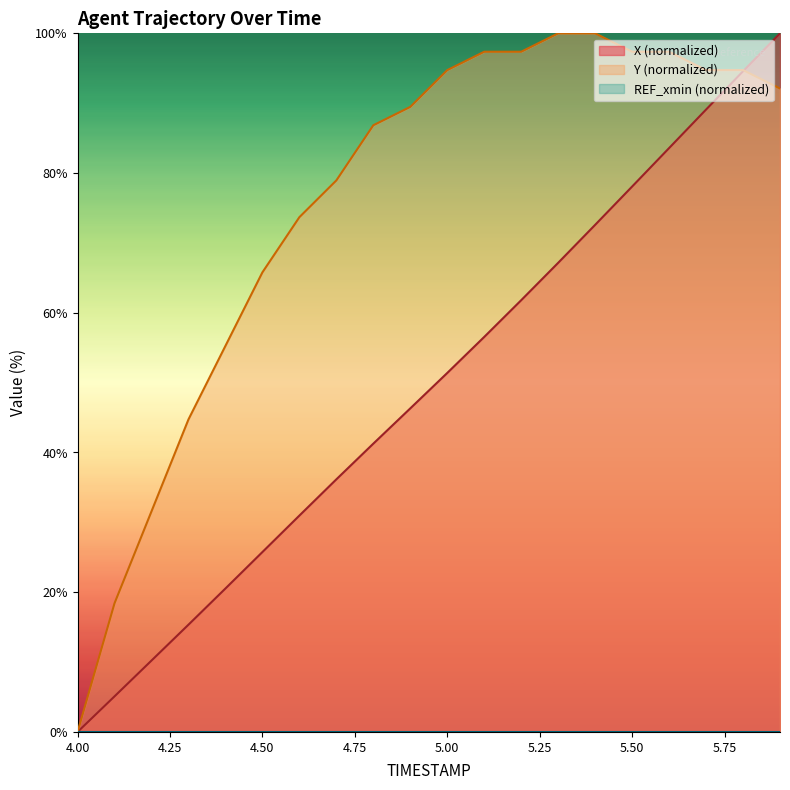

True or false: Y and X cross at least once.

True